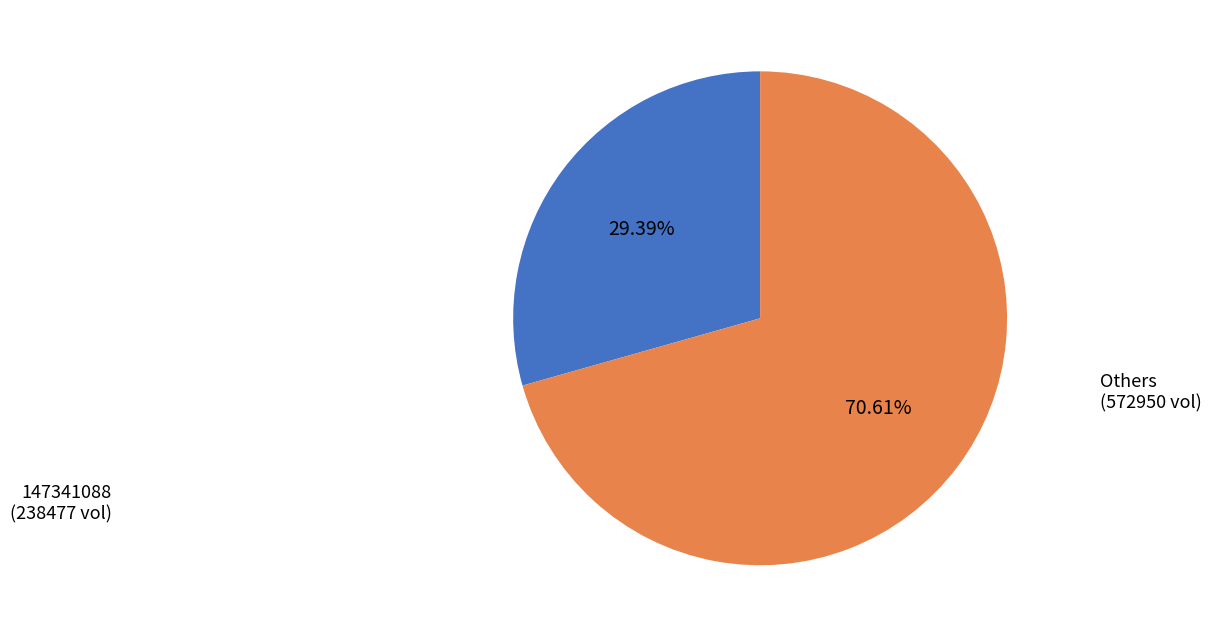

Is there any slice that represents more than half of the pie?

Yes